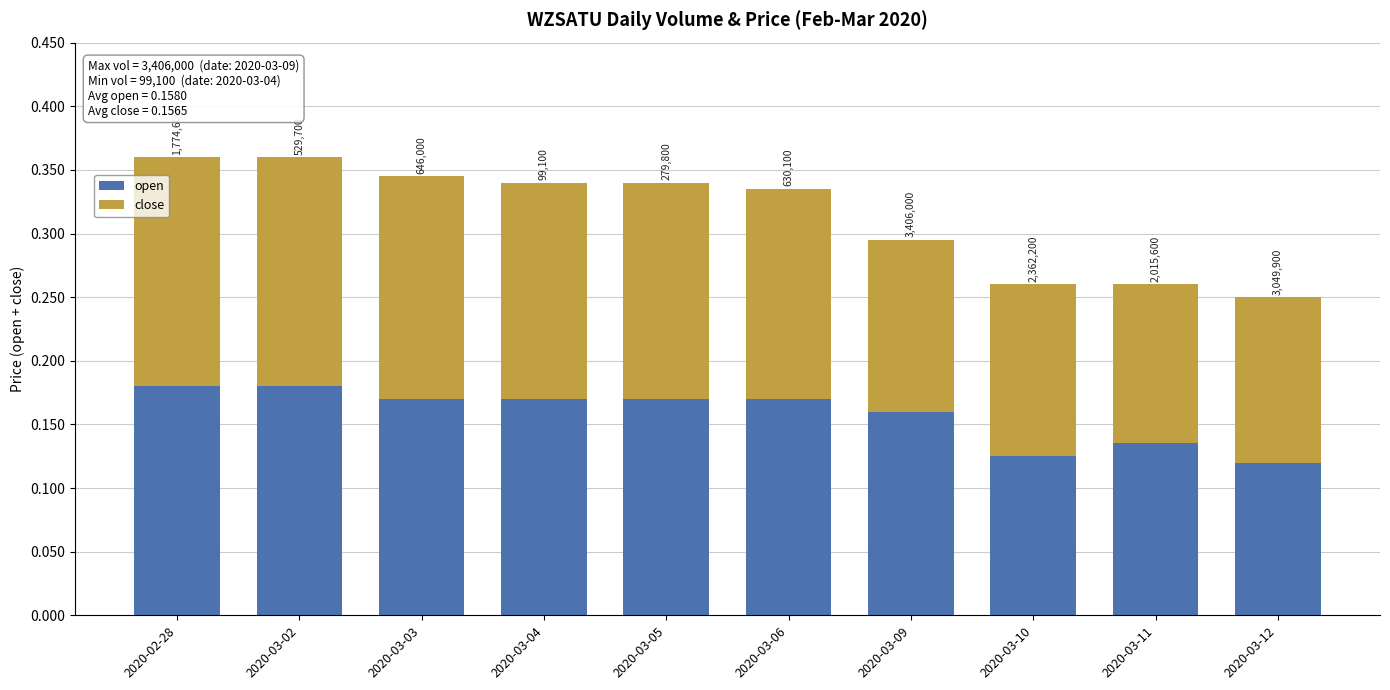

List the series in order of their overall mean, lowest first.

close, open